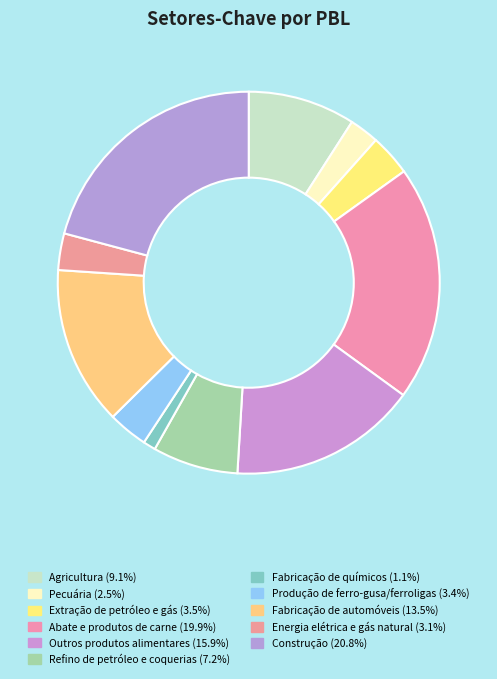

How many slices are in this pie chart?

11